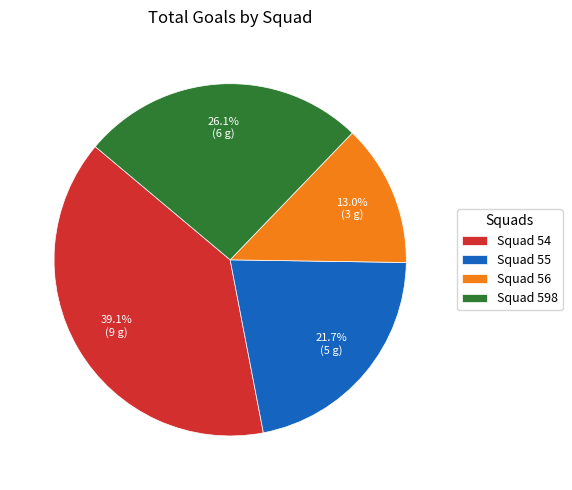

How much of the chart is everything except Squad 54?

60.9%